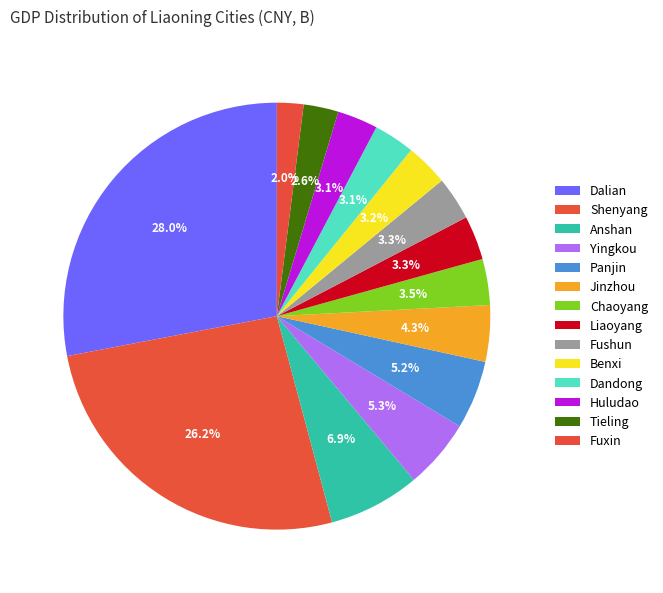

Is it true that Dalian is 28% of the pie?

True